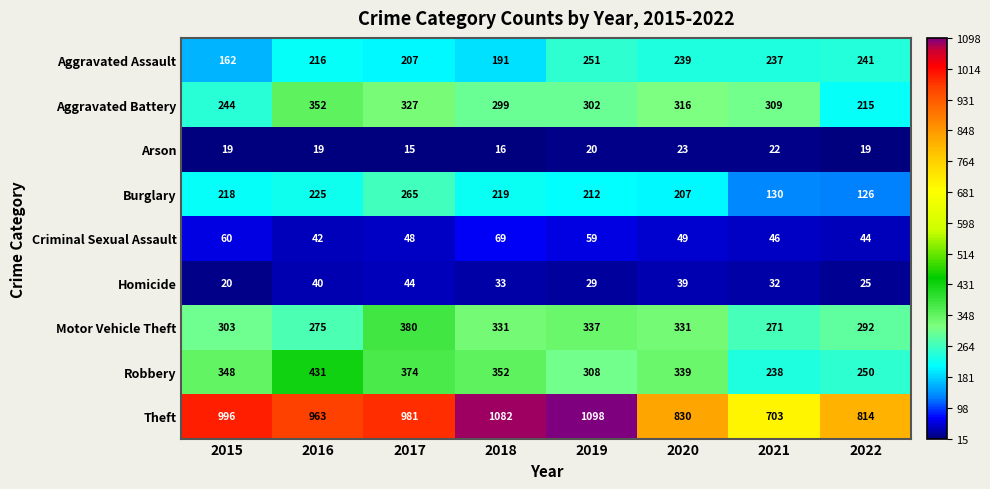

How many categories are shown in the chart?

8